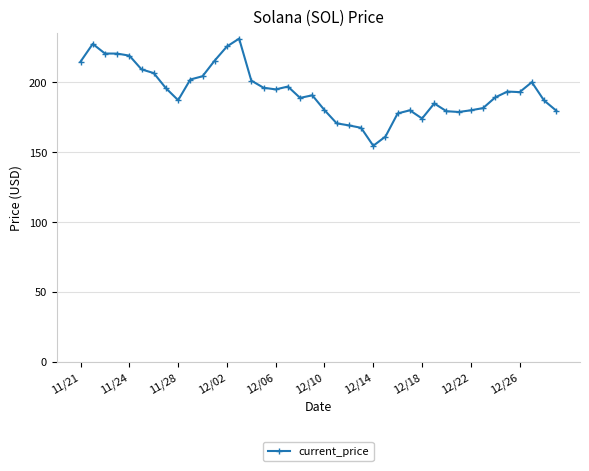

What is the difference between the maximum and minimum values?

76.7